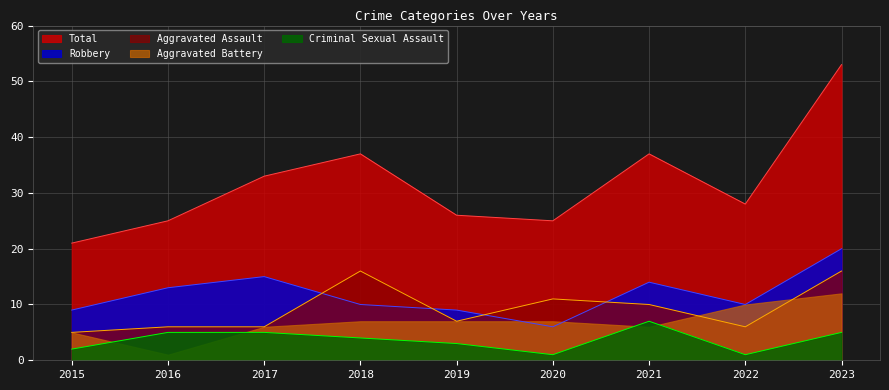

Is the value of Robbery at 2018 greater than the value of Total at 2022?

No